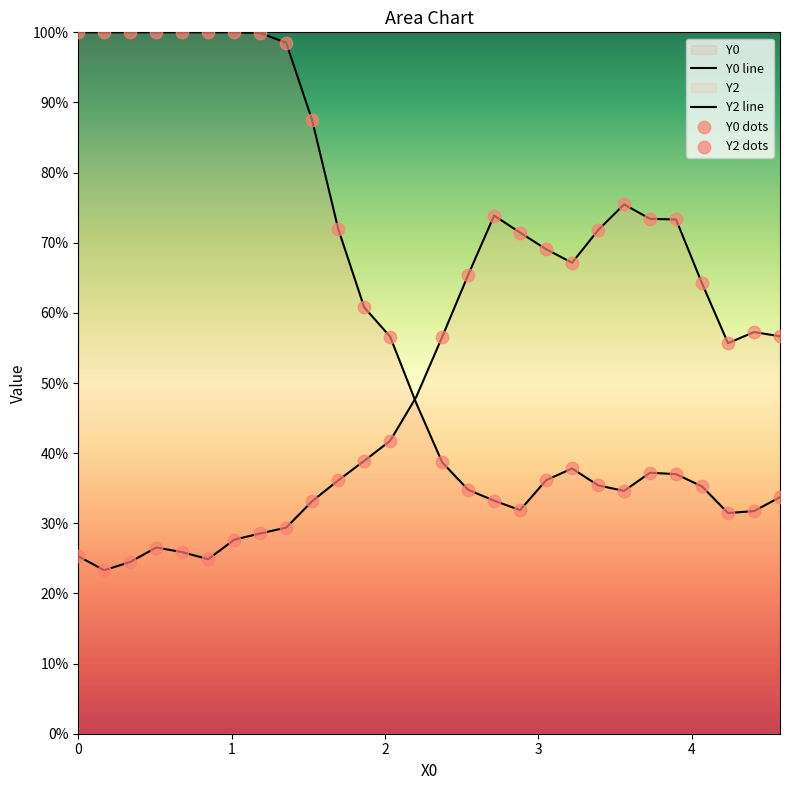

Which series reaches the minimum Y coordinate?

Y2